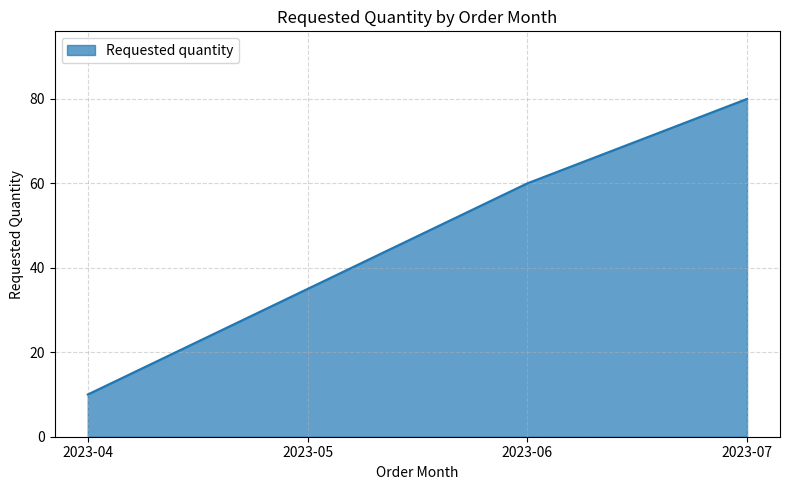

Reading right to left, what are all the values shown in this chart?

2023-07=80	2023-06=60	2023-05=35	2023-04=10